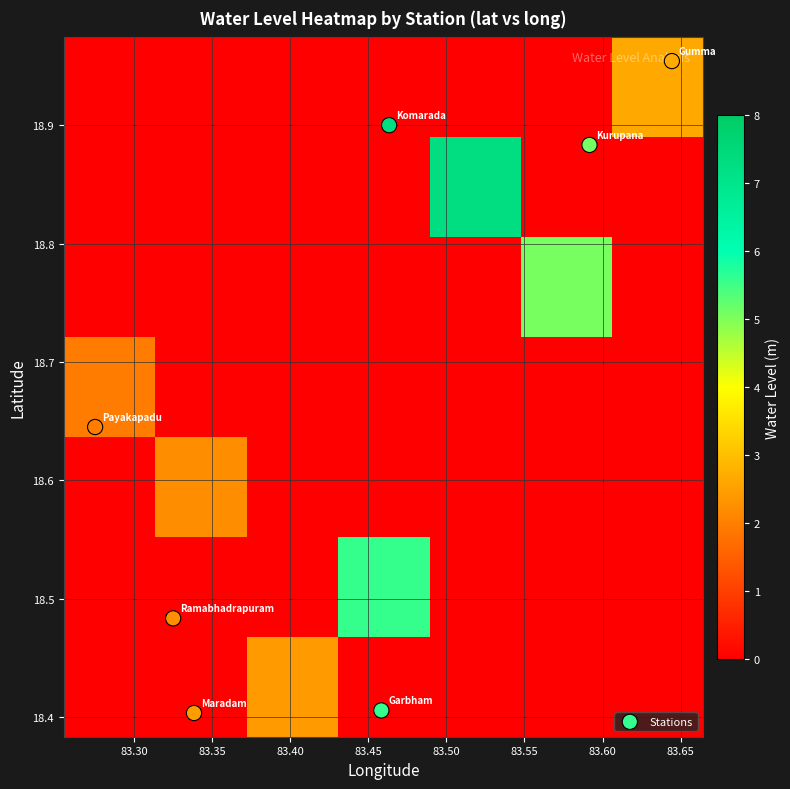

Which series has the largest total across all categories?

Stations